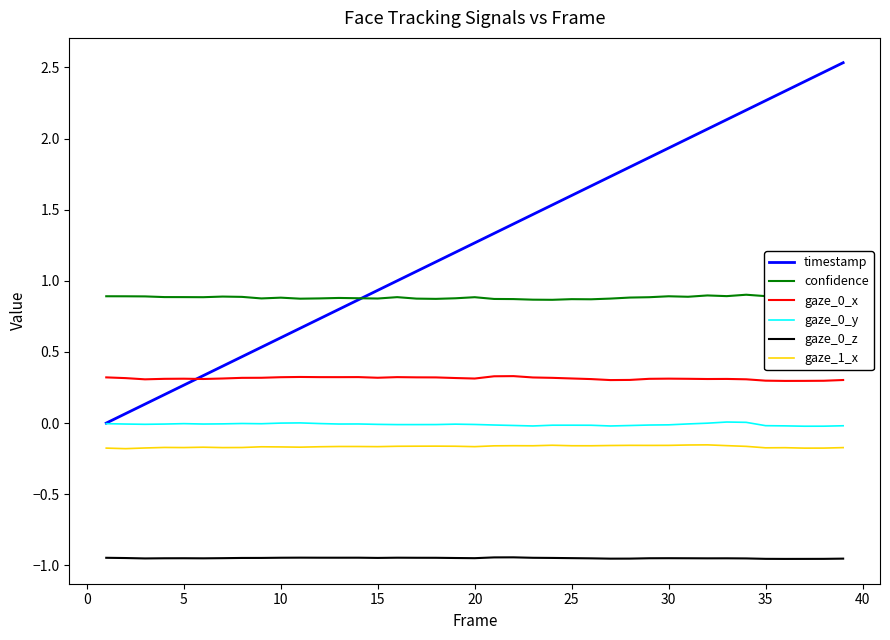

Count the gaze_0_x values in the range 0 to 1.

39